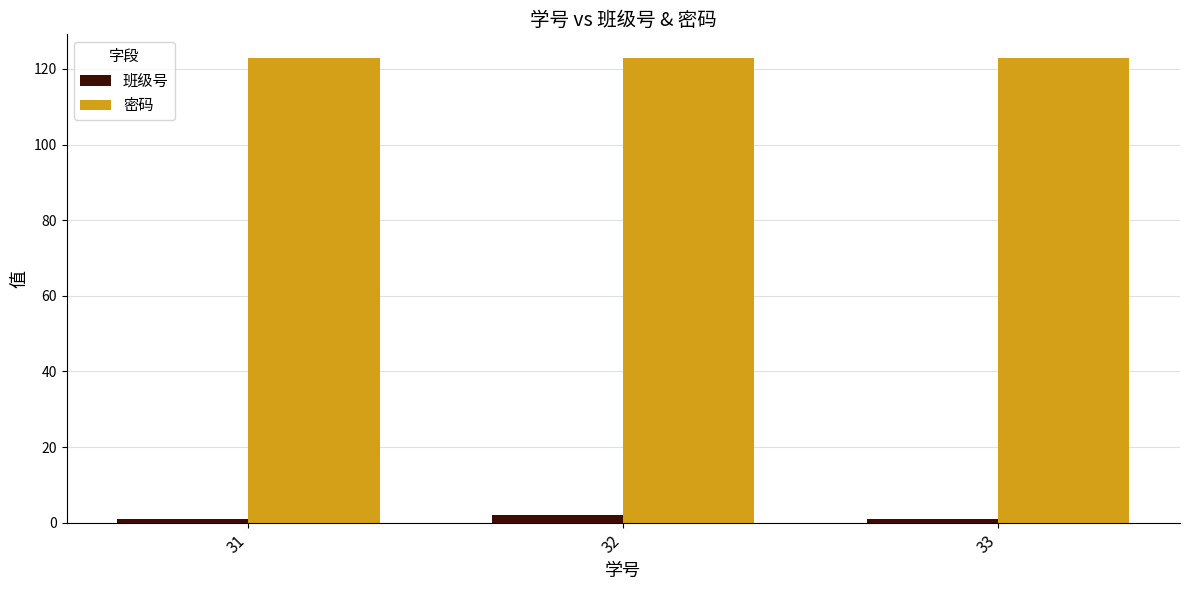

Reading left to right, what are all the values shown in this chart?

班级号: 1	2	1
密码: 123	123	123